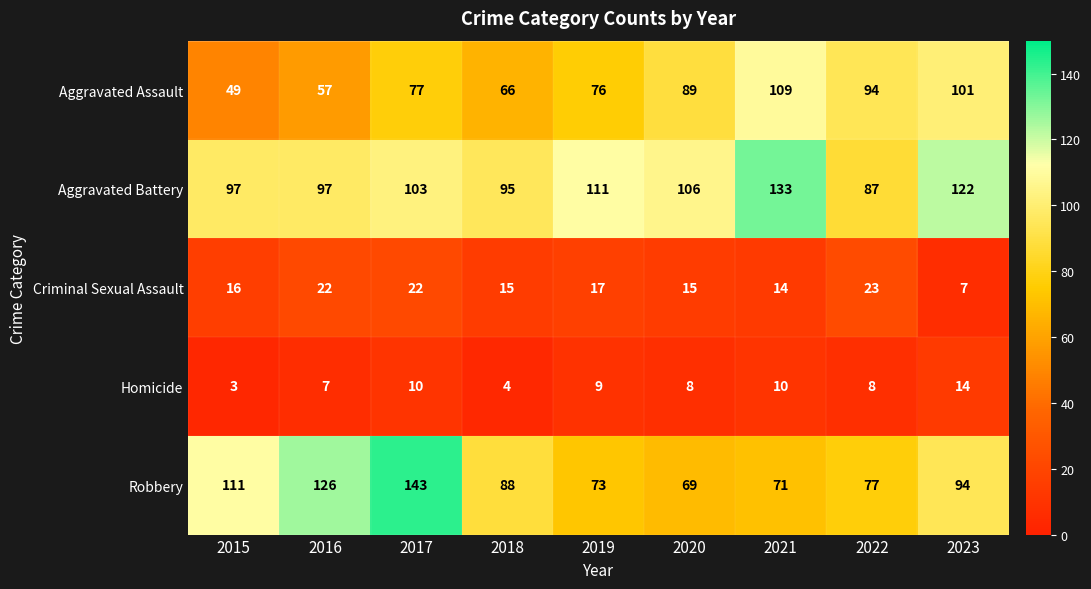

Where is Robbery nearest to the value 106?

2015